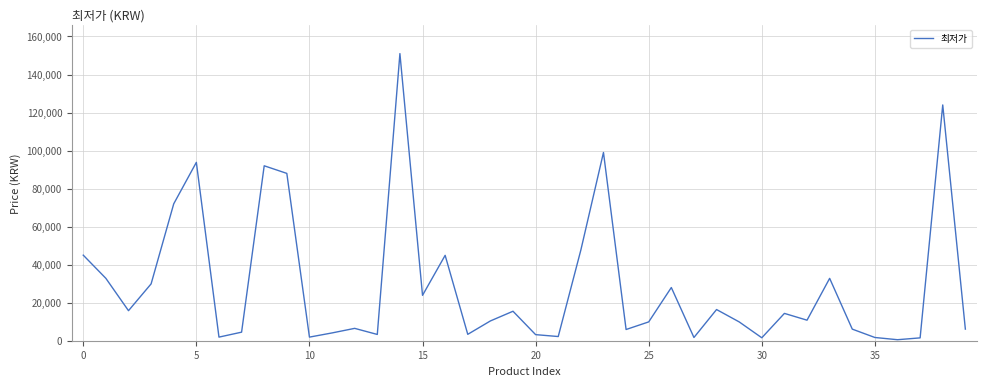

What is the greatest value displayed?

151000